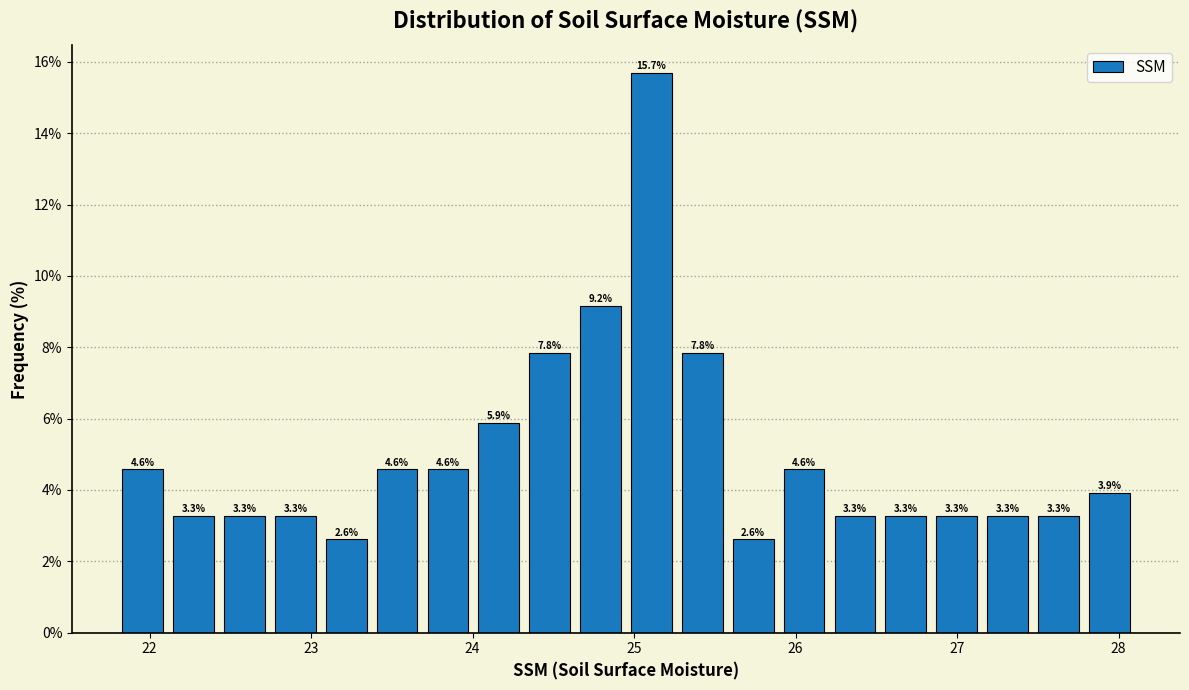

Read against the x-axis, roughly where is the centre of the tallest bar?

25.1